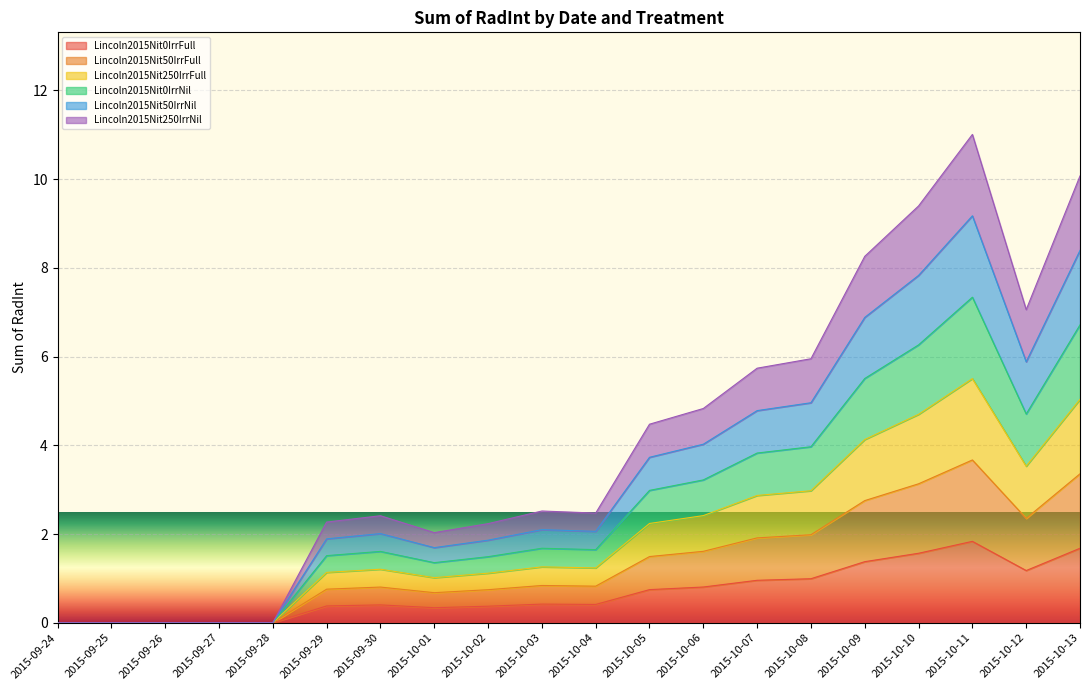

What is the spread (max minus min) of values at 2015-10-09?

6.9